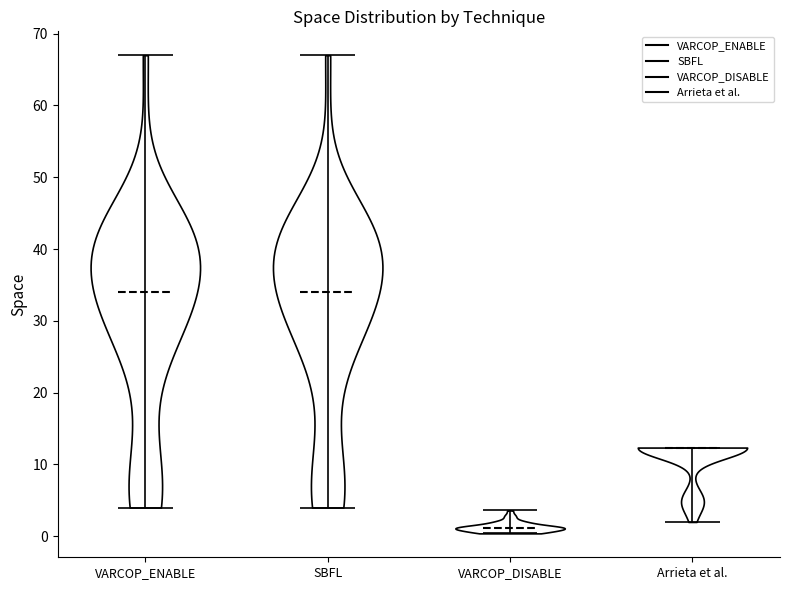

Reading left to right, read every violin against the y-axis: where its median line is, and the lowest and highest points it reaches. The values are not printed on the chart, so give them approximately, as read against the axis.

VARCOP_ENABLE: median line 34, lowest point 4, highest point 67
SBFL: median line 34, lowest point 4, highest point 67
VARCOP_DISABLE: median line 1, lowest point 0, highest point 4
Arrieta et al.: median line 12, lowest point 2, highest point 12